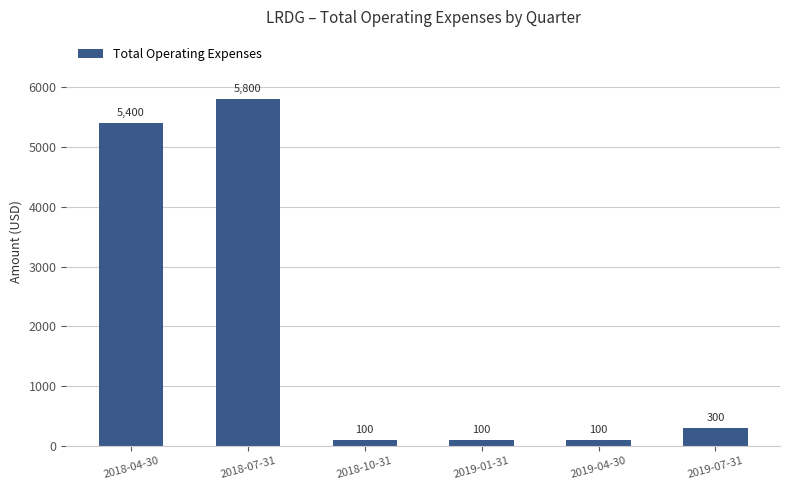

Reading right to left, transcribe all the data shown in this chart.

300	100	100	100	5800	5400